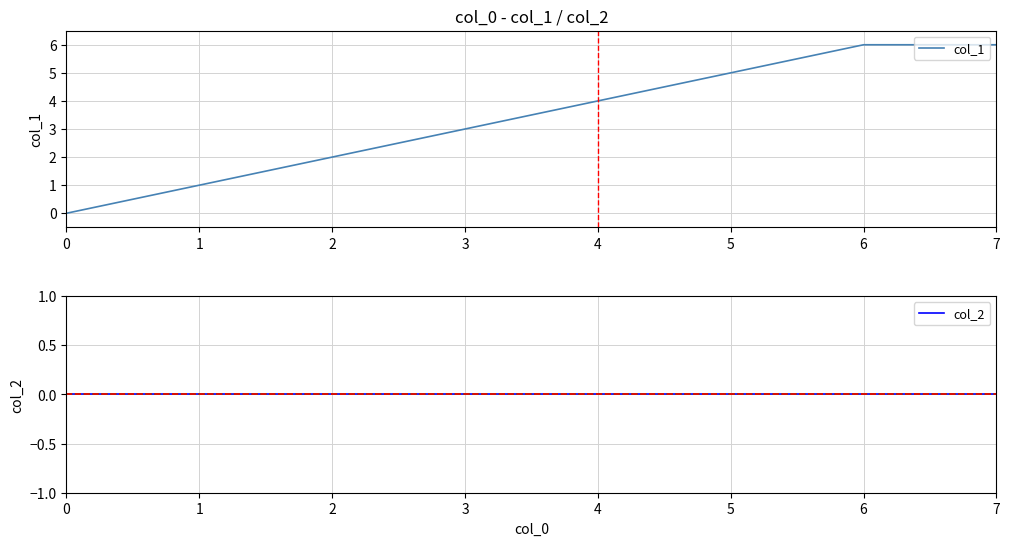

True or false: col_1 and col_2 cross at least once.

False